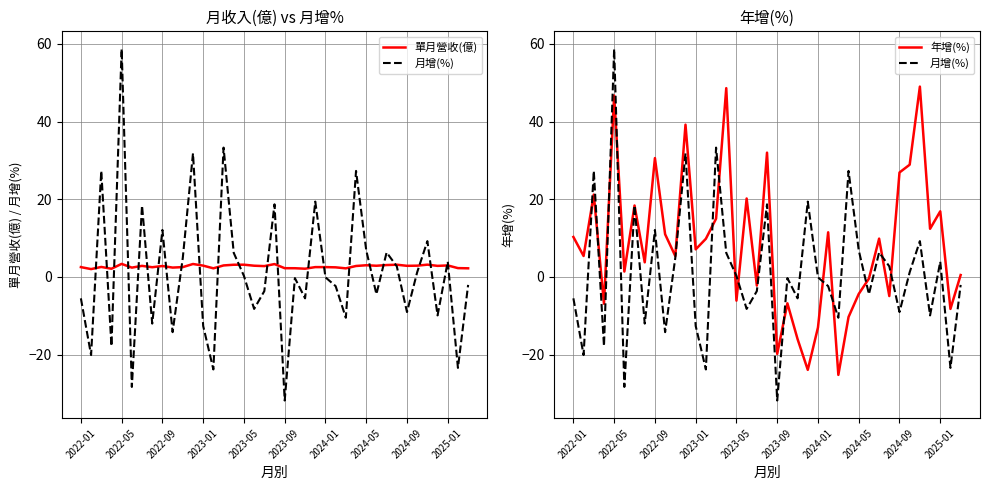

The 月增(%) series shows 7.4 at 2022-09. True or false?

False